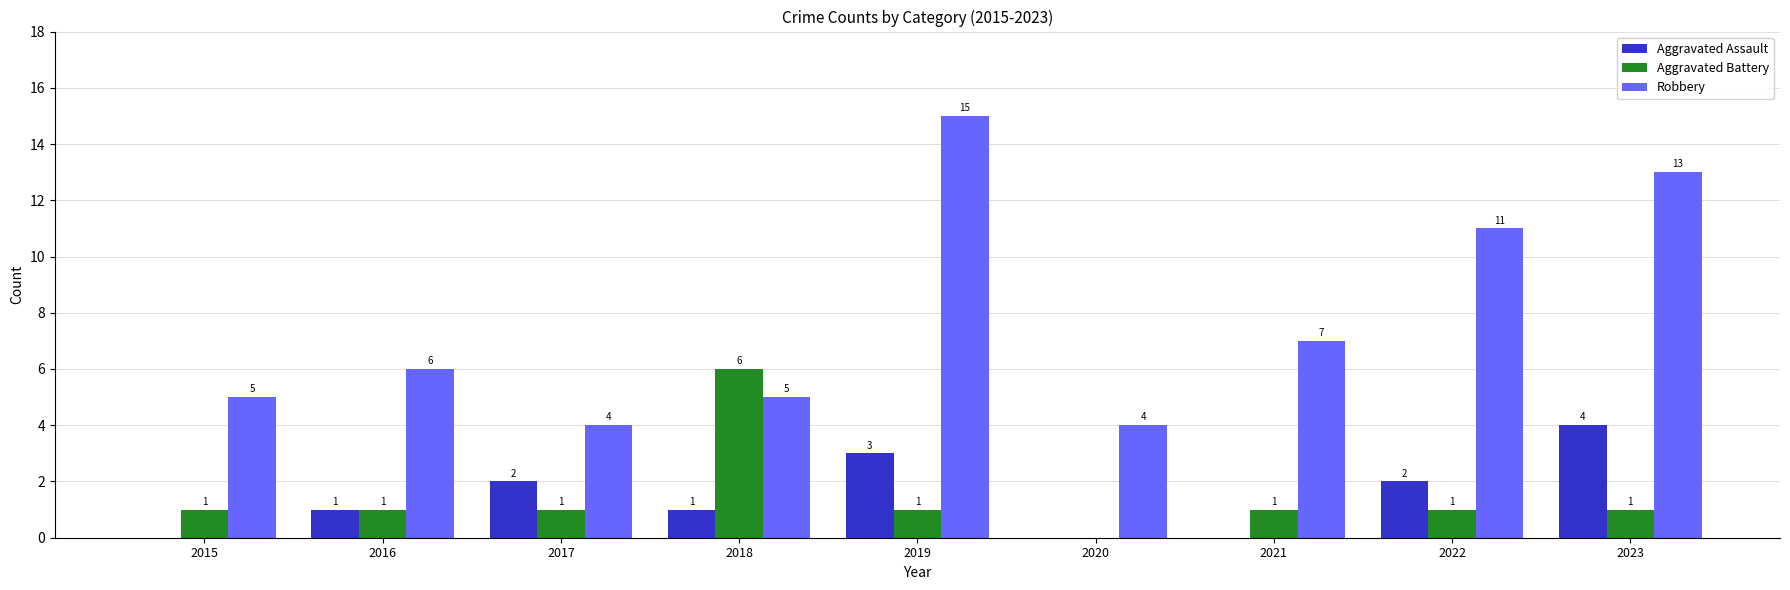

Reading left to right, transcribe all the data shown in this chart.

Aggravated Assault: 0	1	2	1	3	0	0	2	4
Aggravated Battery: 1	1	1	6	1	0	1	1	1
Robbery: 5	6	4	5	15	4	7	11	13